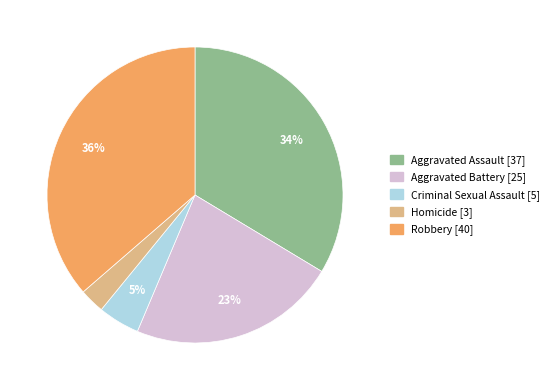

What is the ratio of the value at Criminal Sexual Assault to the value at Homicide?

1.7